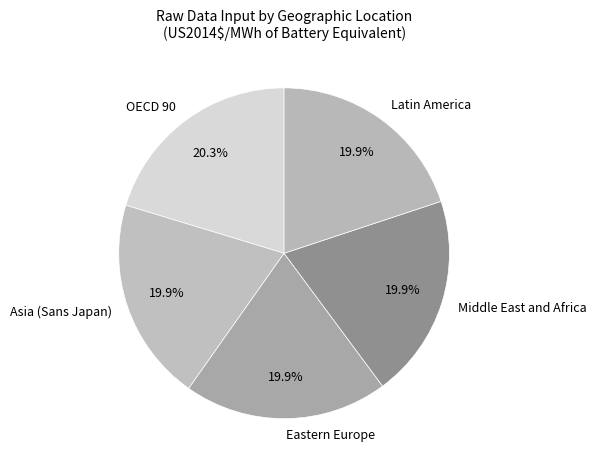

To the nearest percent, what percentage of the pie is Eastern Europe?

20%